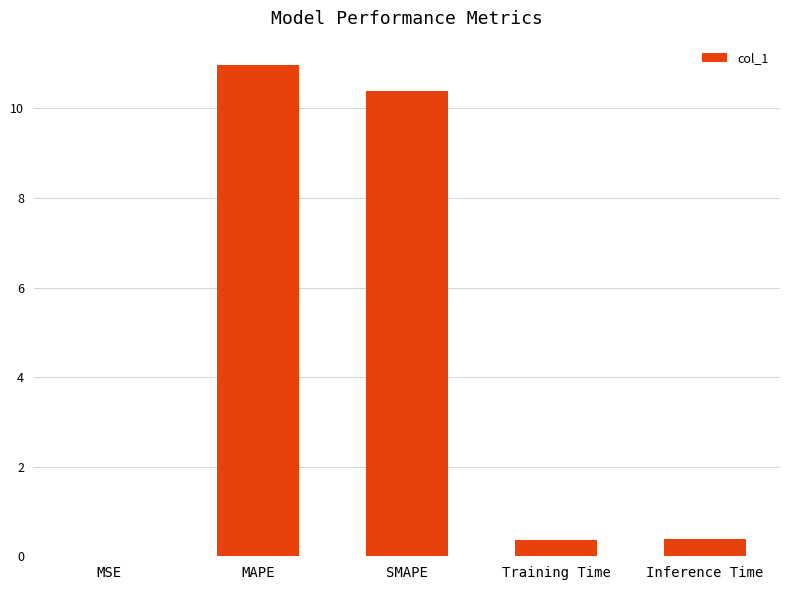

Between SMAPE and MAPE, which is larger?

MAPE